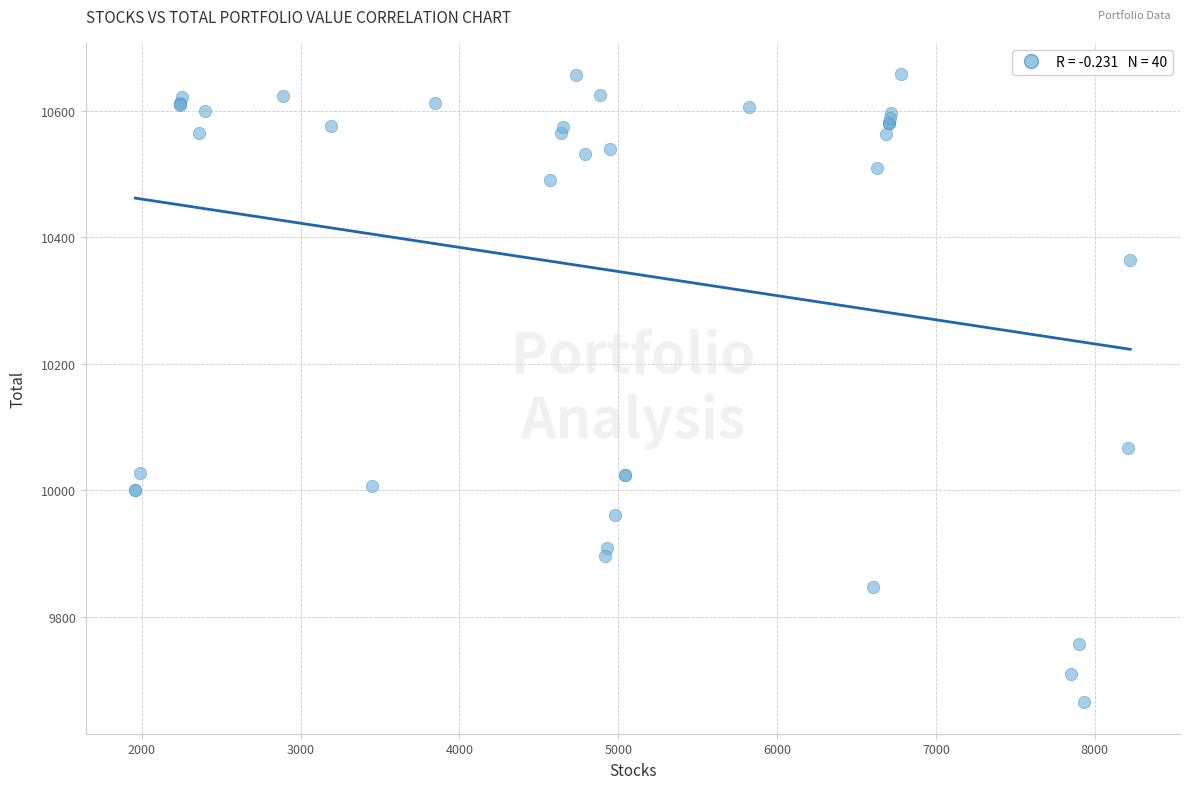

What Y value in the scatter plot is closest to 10161?

10066.5